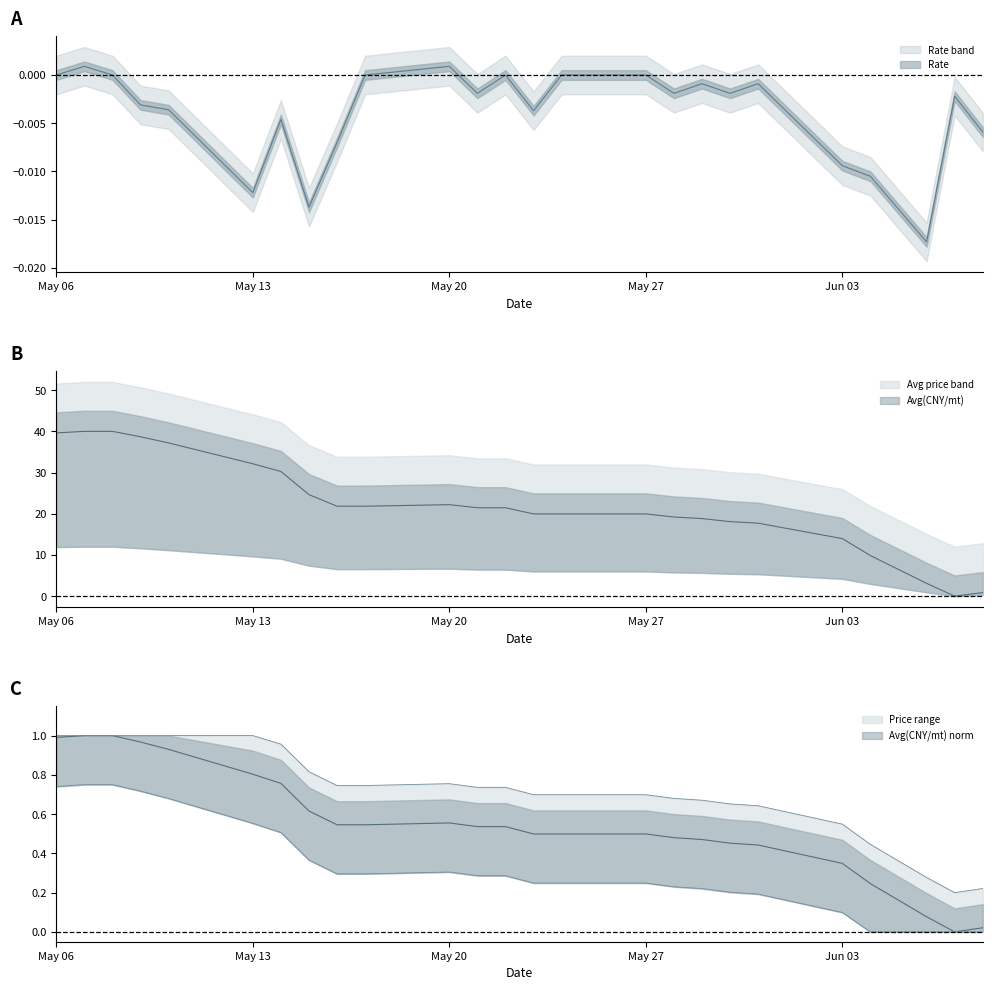

True or false: Rate has more than 0 points higher than both neighbors.

True